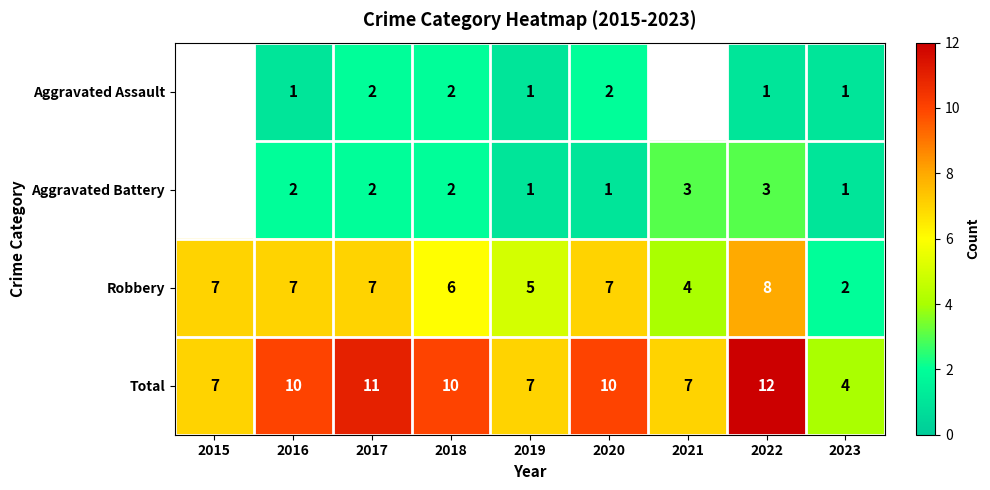

Between 2017 and 2019, which is larger?

2017